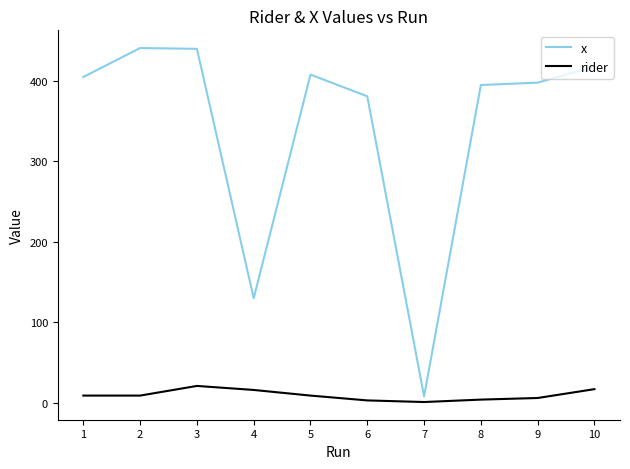

What is the difference between the maximum and minimum values in the rider series?

20